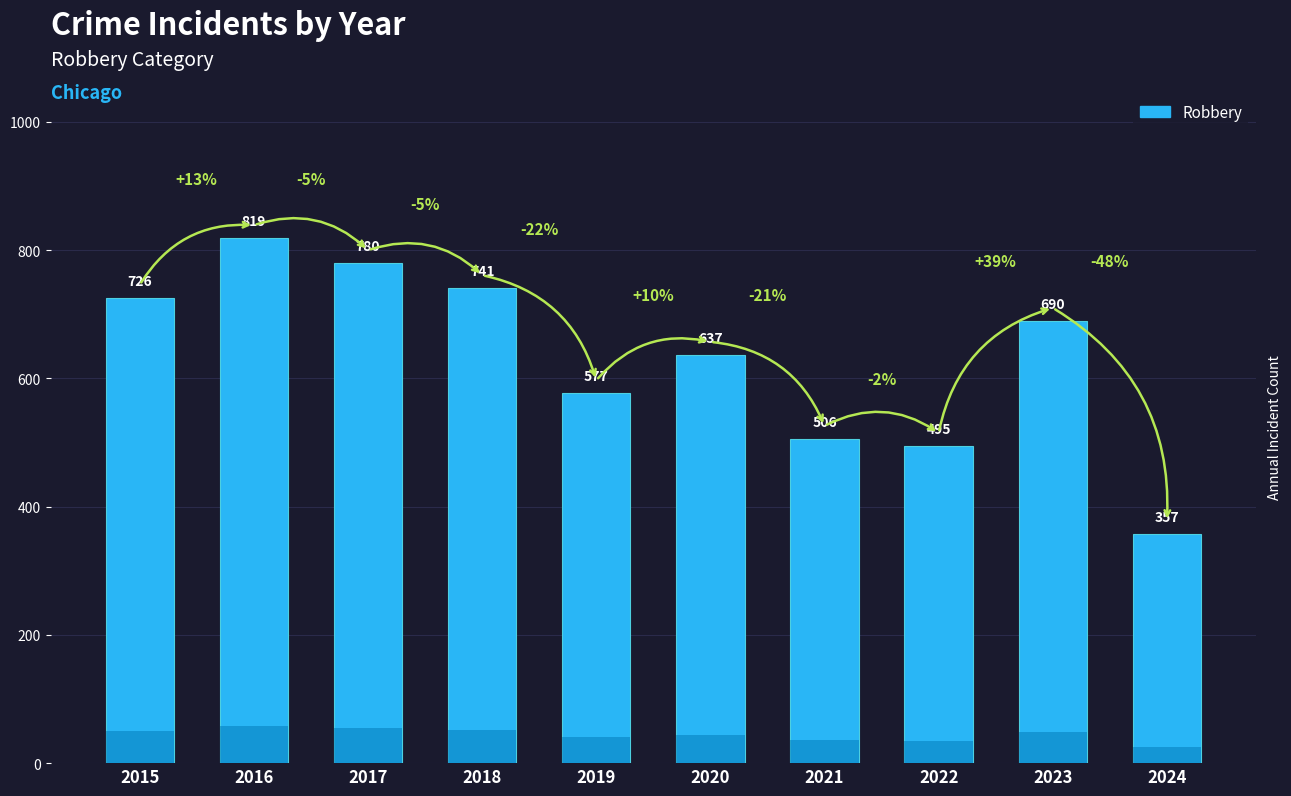

What is the difference between the maximum and minimum values?

462